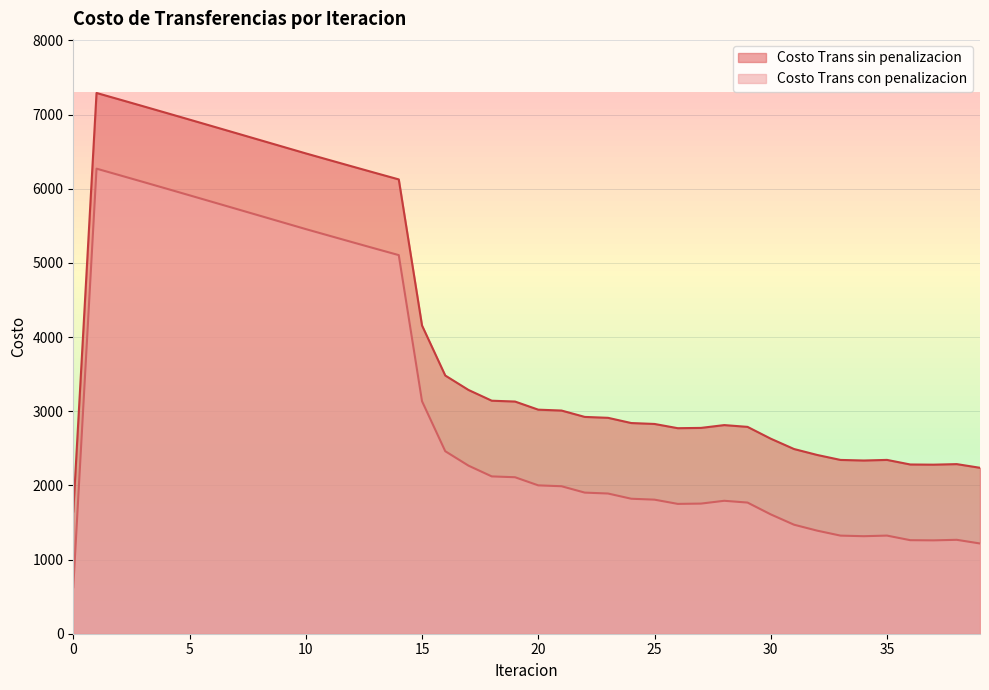

Rank the series by their maximum value, from lowest to highest.

Costo Trans con penalizacion, Costo Trans sin penalizacion